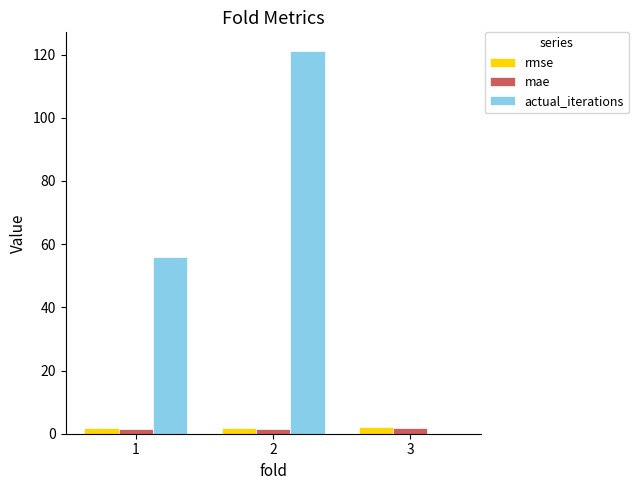

Count the number of categories in the chart.

3